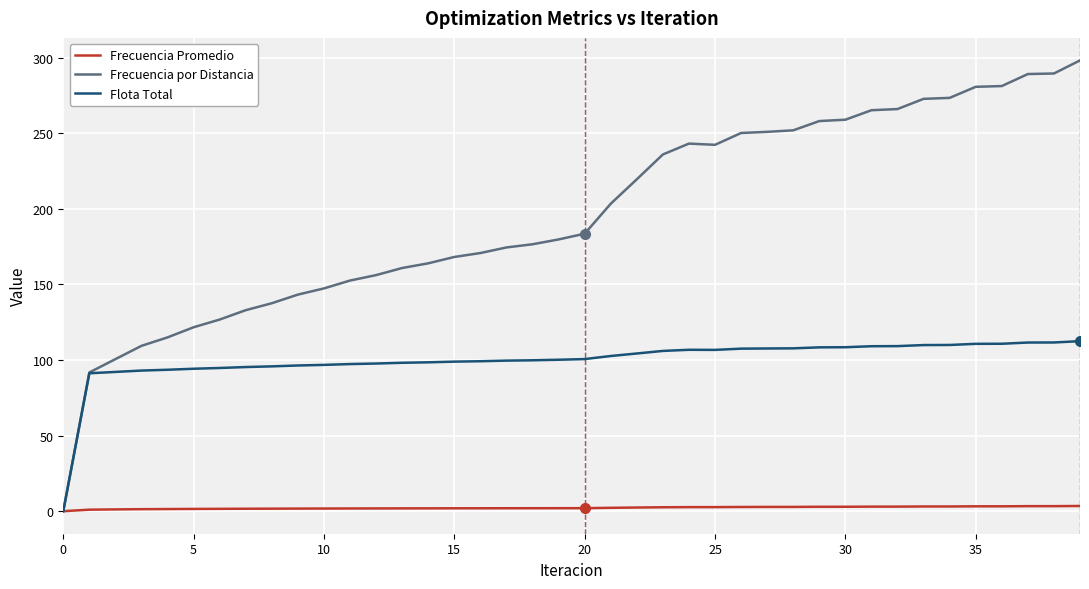

Which series has the largest range (max minus min)?

Frecuencia por Distancia